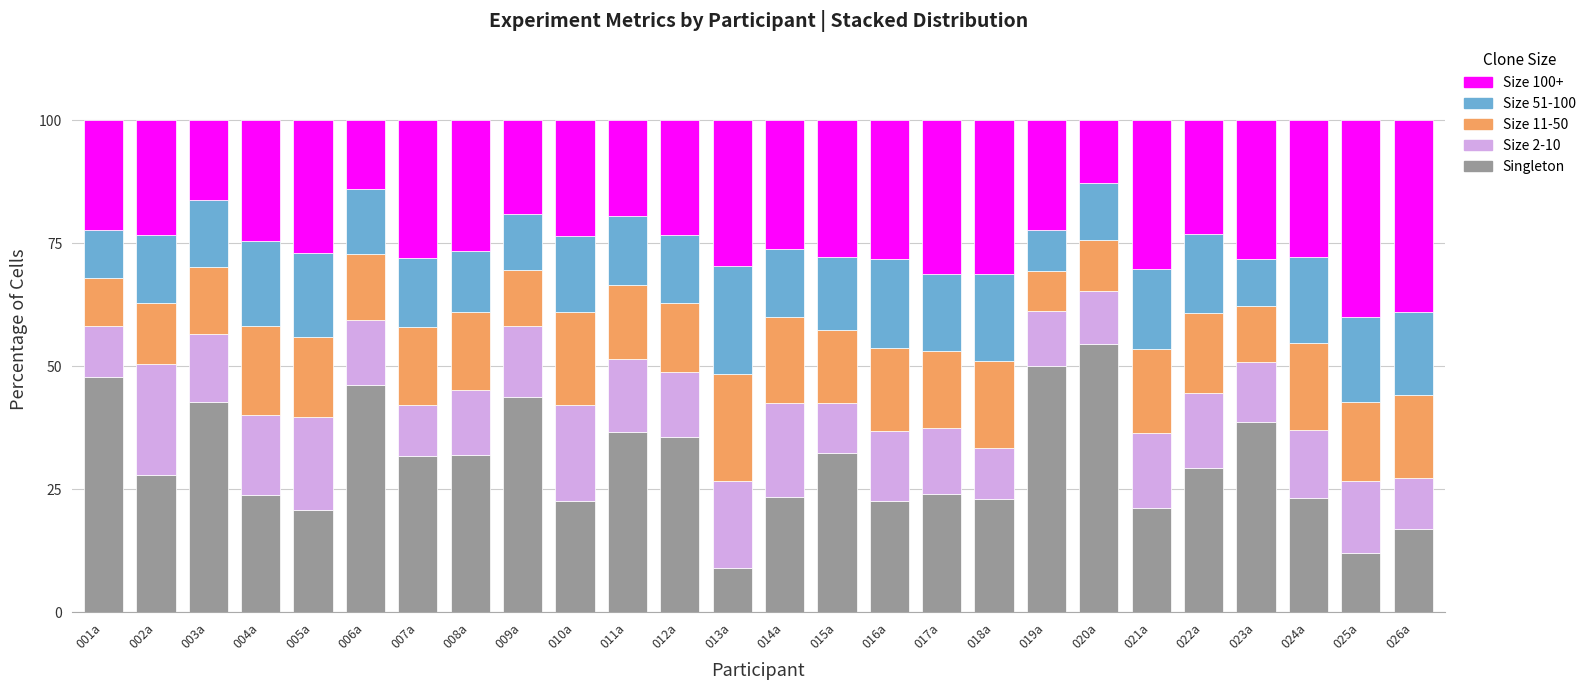

What is the highest value of the Singleton series?

54.5